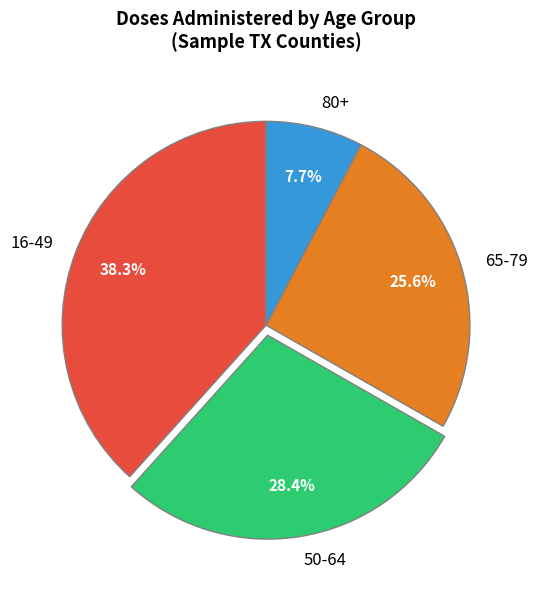

Which slice is the largest?

16-49